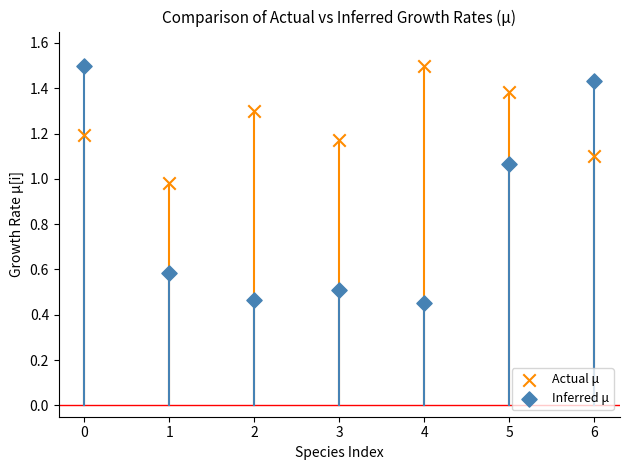

Which series has the widest spread of Y values?

Inferred μ